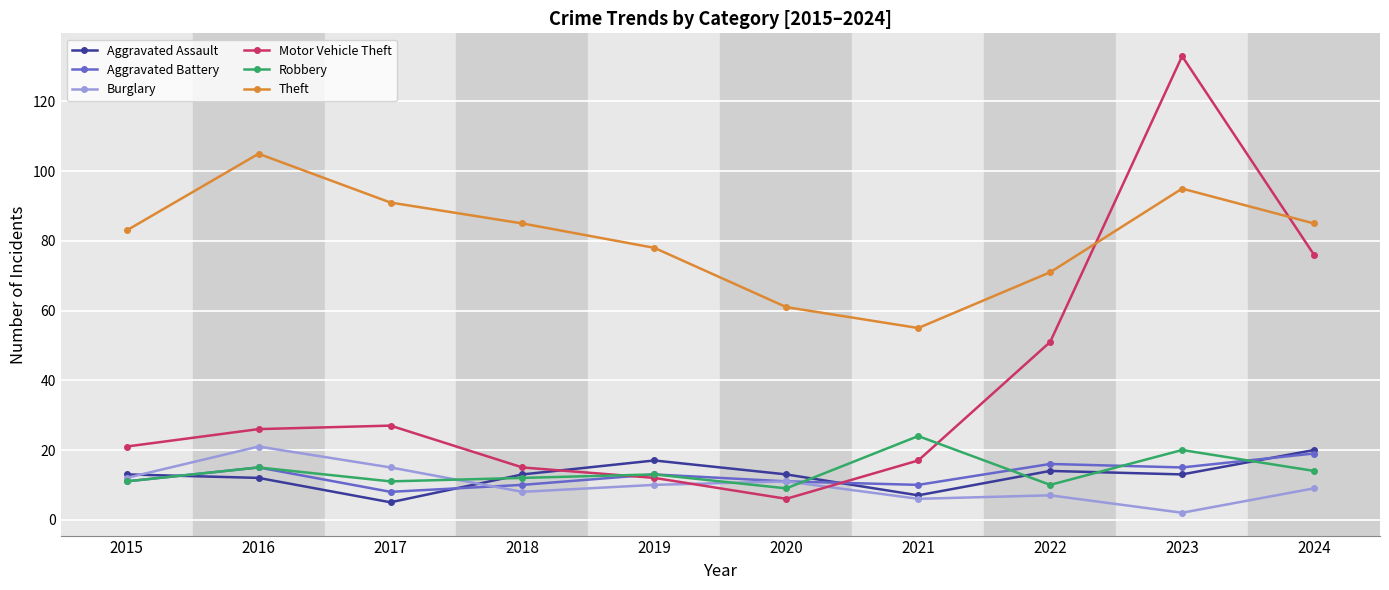

Read the Aggravated Assault value at 2023.

13